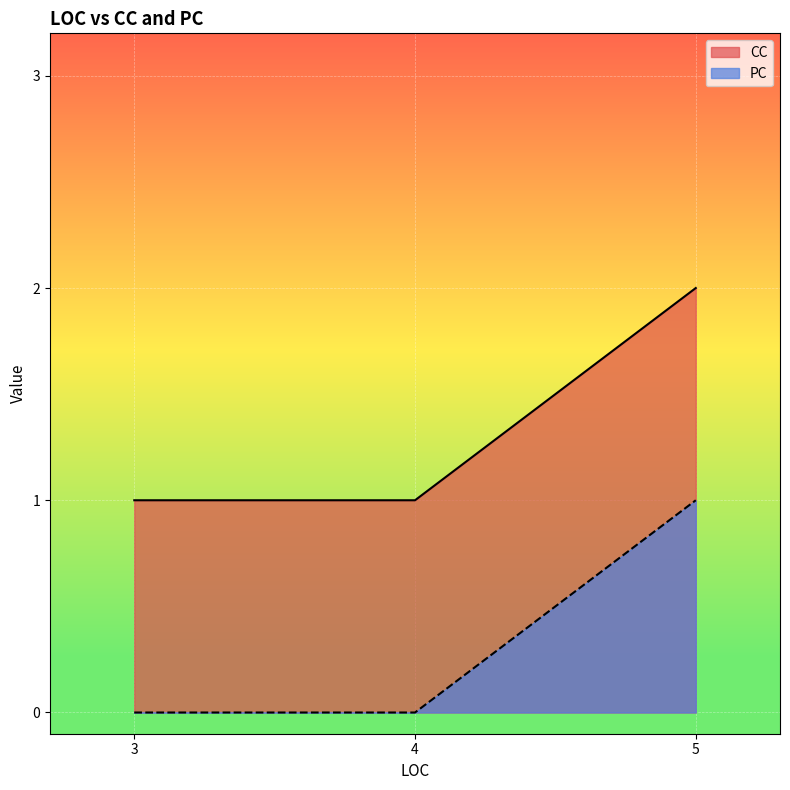

At which label does PC reach its minimum?

3